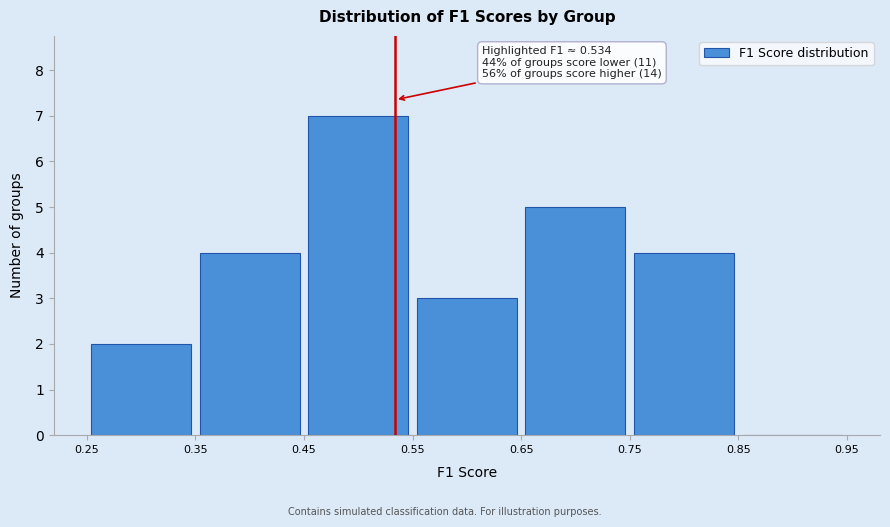

Over which range of the x-axis is the bar tallest?

0.45 to 0.55